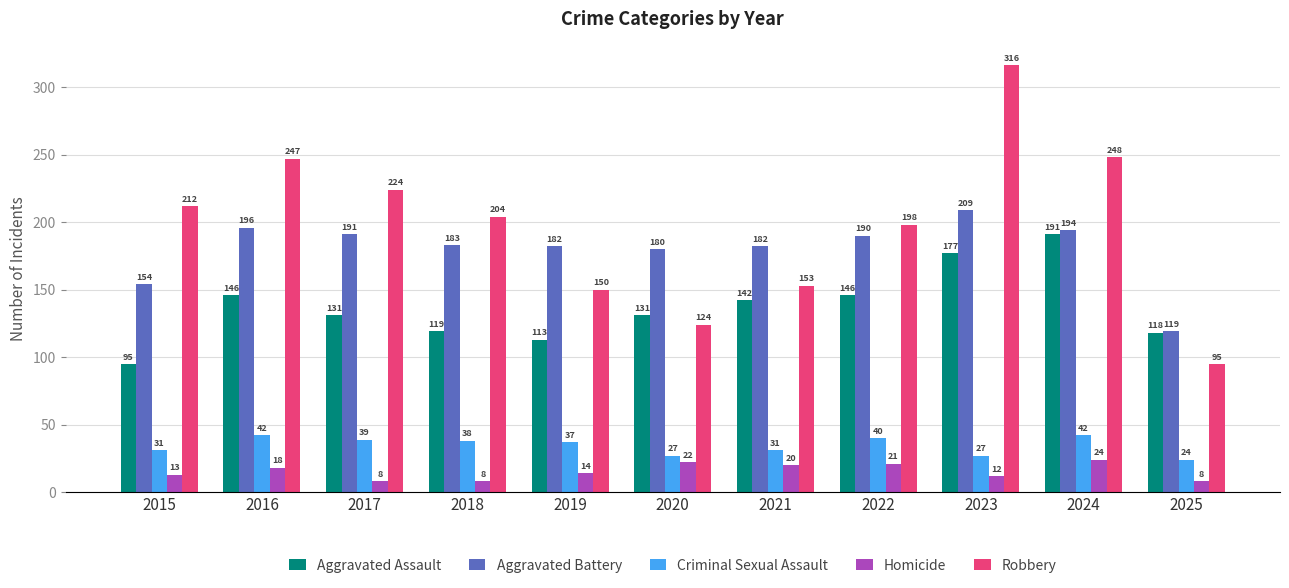

Which series has the largest total across all categories?

Robbery